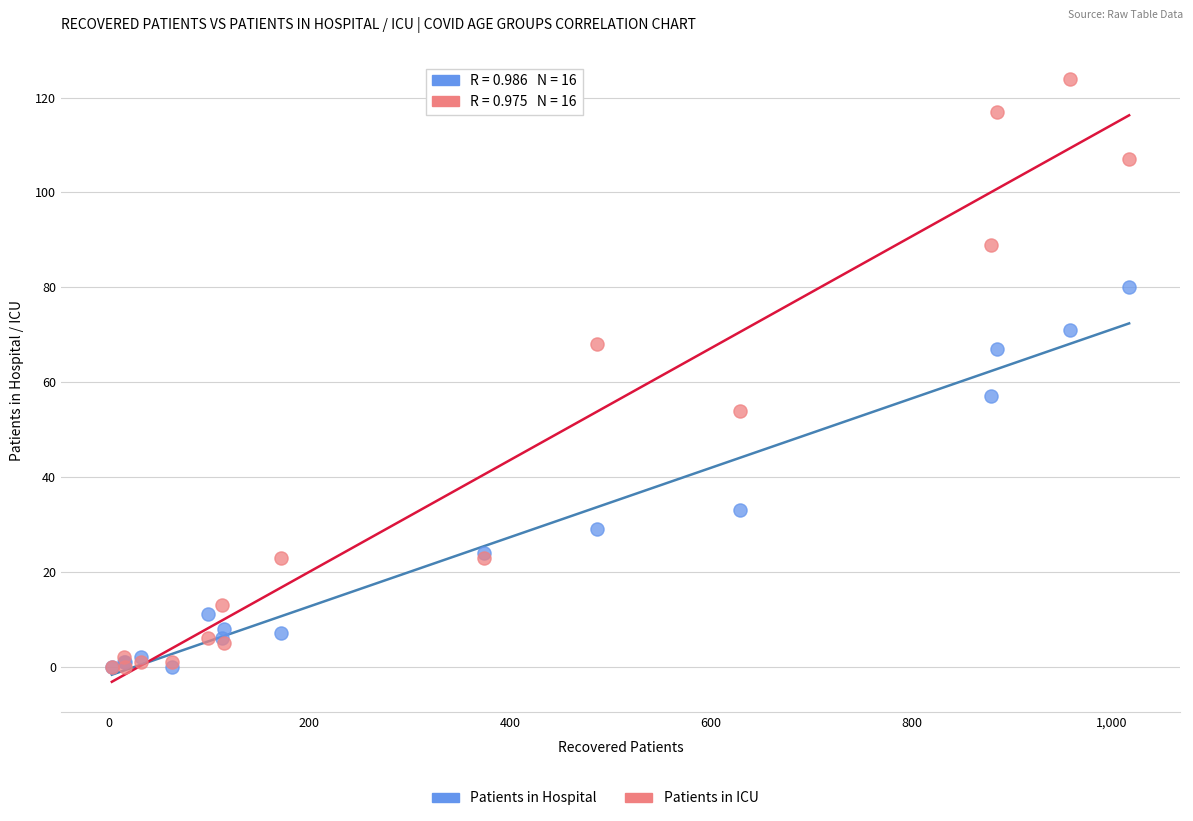

Which series has the largest Y range (max minus min)?

Patients in ICU